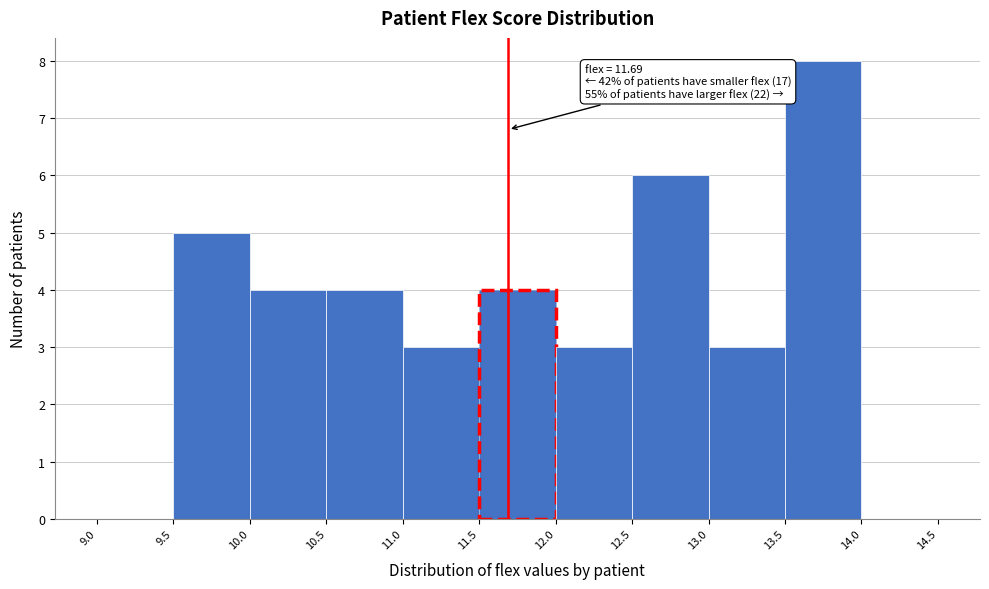

Which range on the x-axis has the tallest bar?

13.5 to 14.0